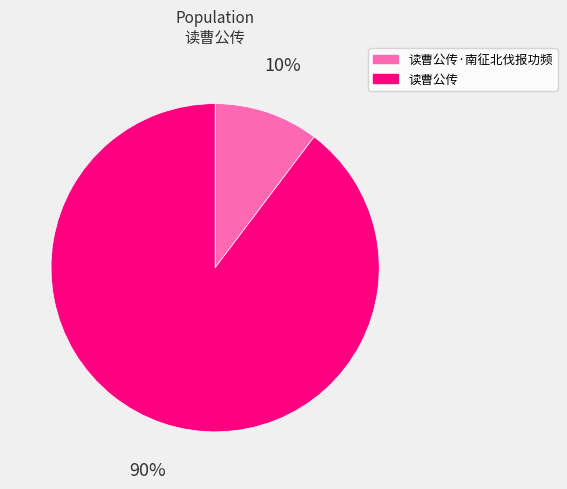

How many segments does this pie chart have?

2